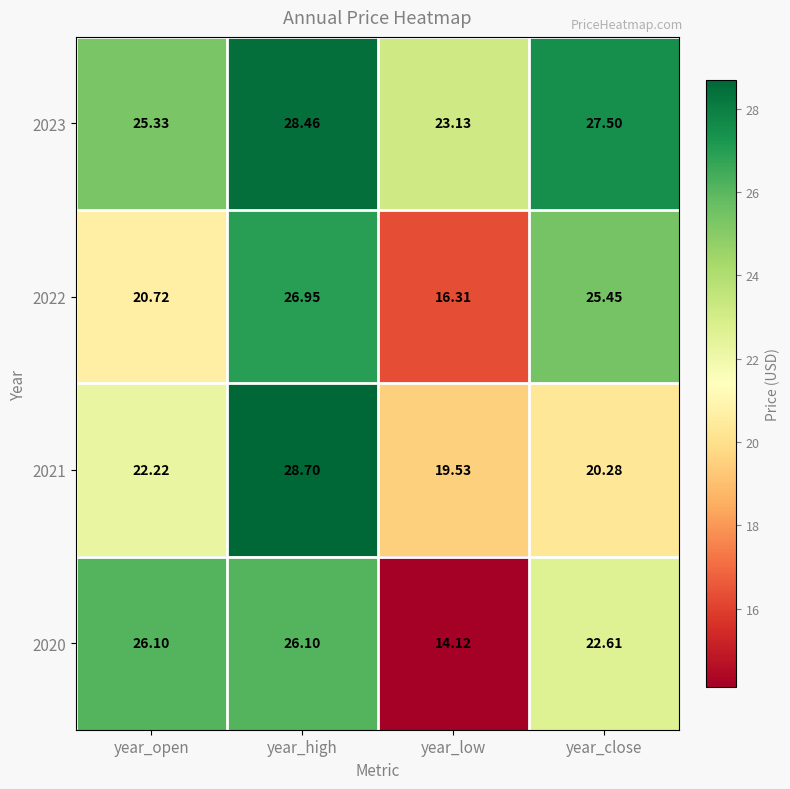

Which series changed the most between year_high and year_low?

2020